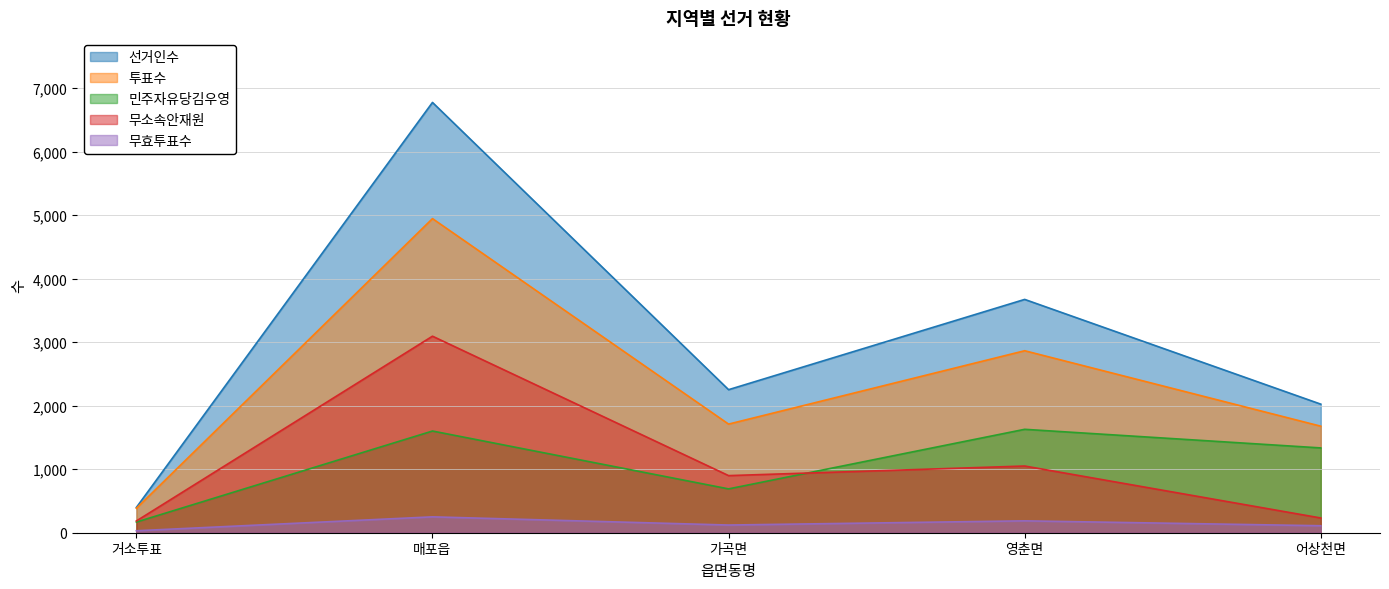

In 무효투표수, how many points are lower than both neighbors (excluding endpoints)?

1